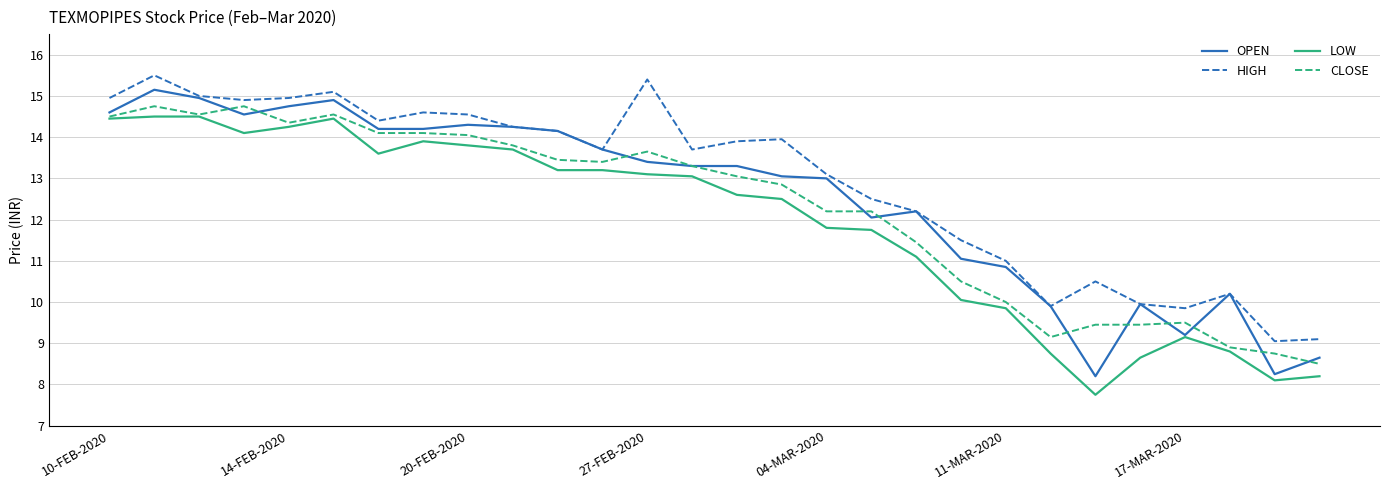

How many values in the HIGH series are below 13?

11